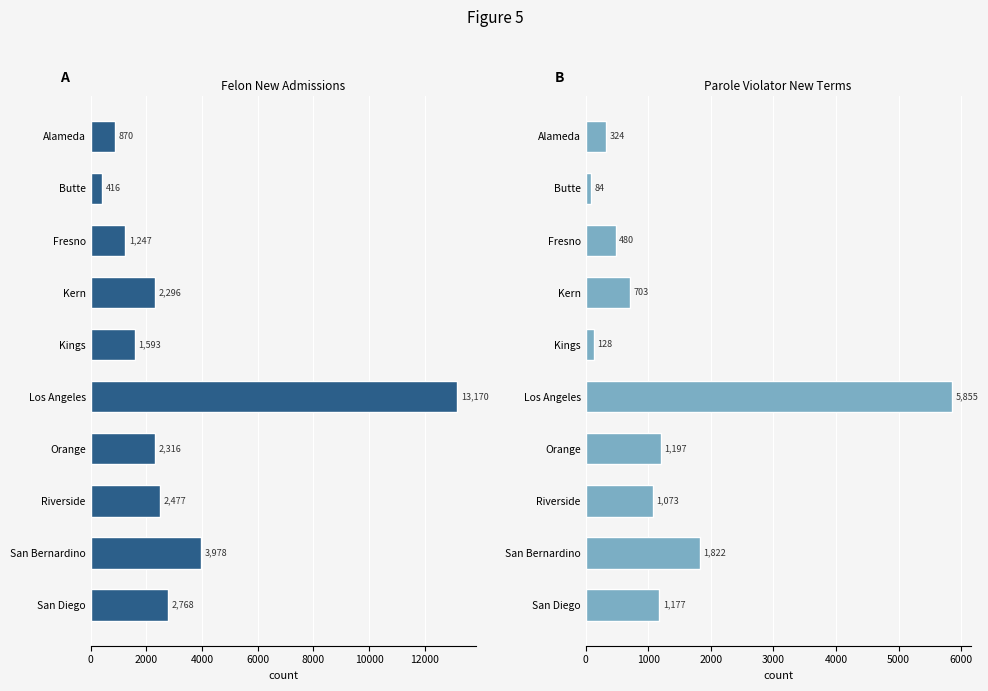

Reading left to right, extract all data points from this chart.

Felon New Admission: 870	416	1247	2296	1593	13170	2316	2477	3978	2768
Parole Violator New Term: 324	84	480	703	128	5855	1197	1073	1822	1177